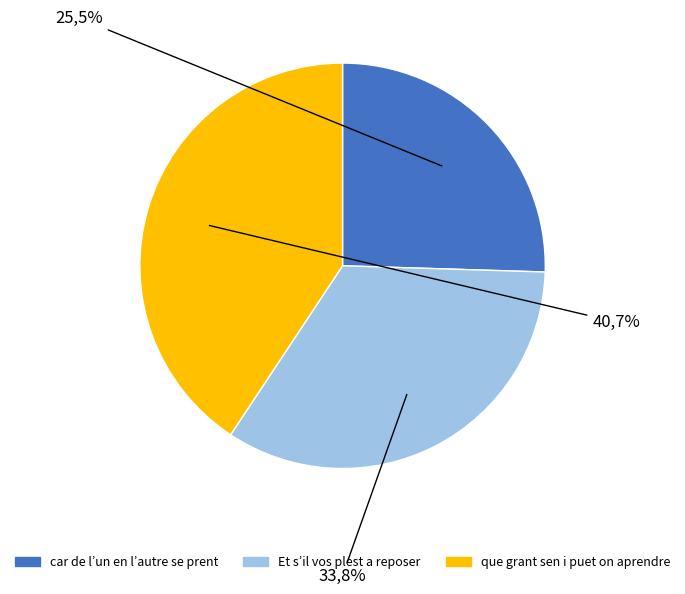

To the nearest percent, what is the average slice percentage?

33%